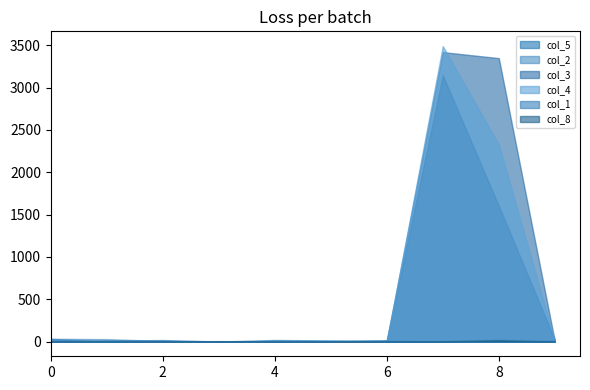

The value of col_5 at 1 is 21. True or false?

False